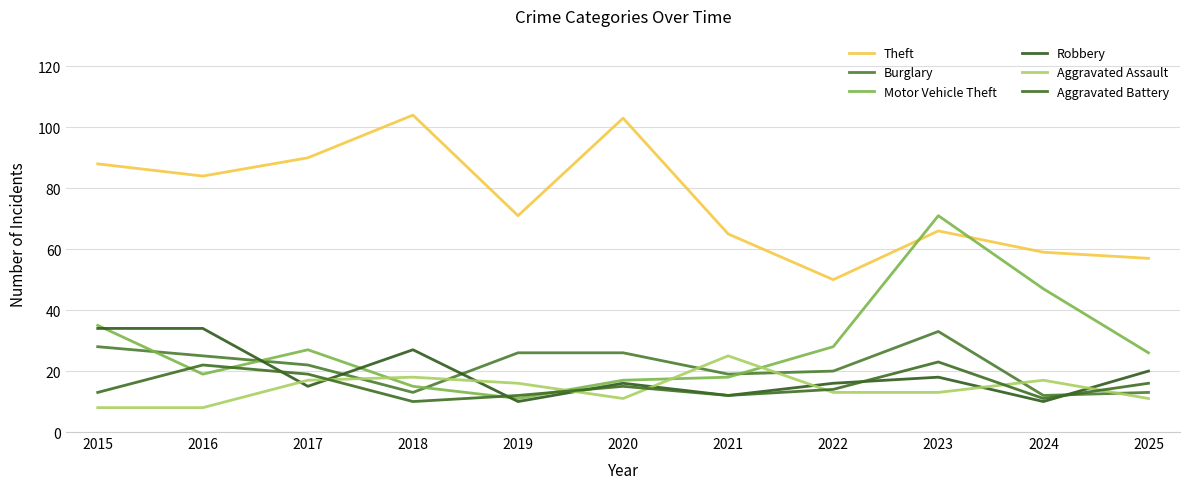

Does the chart have visible grid lines?

Yes